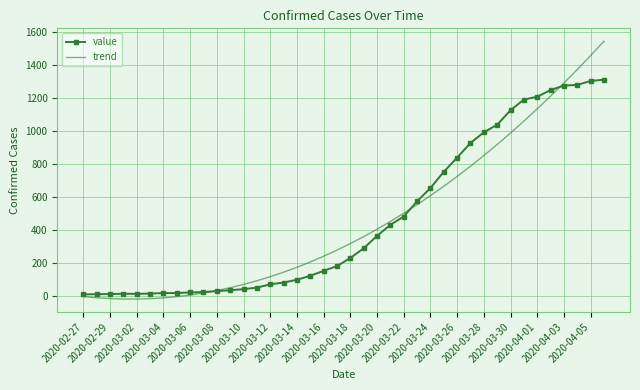

Rank the series by their maximum value, from highest to lowest.

trend, value